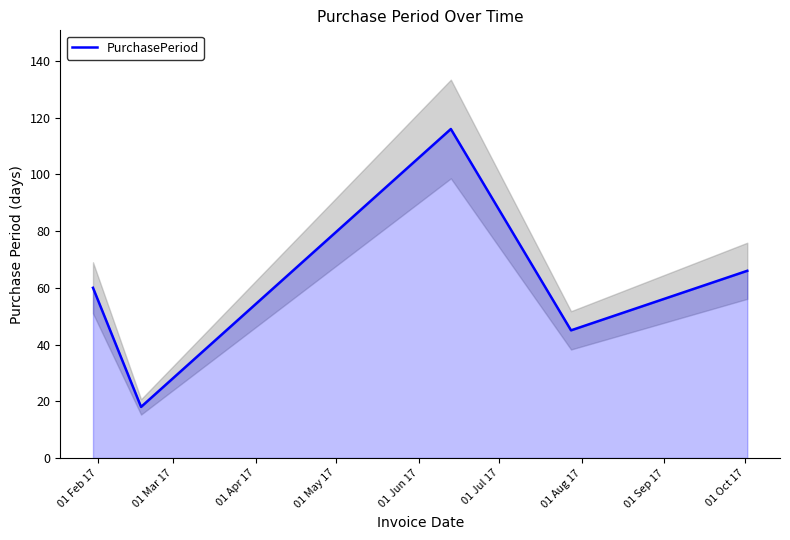

What is the sum of all values?

305